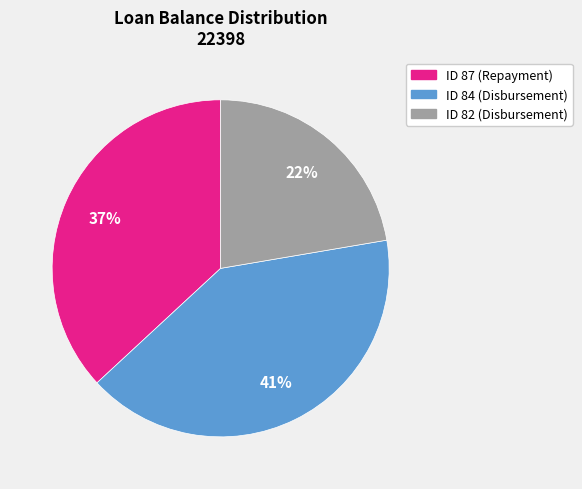

Rank the categories by value from lowest to highest.

ID 82 (Disbursement), ID 87 (Repayment), ID 84 (Disbursement)